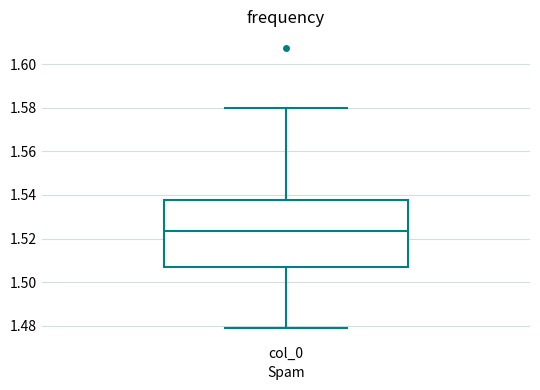

Transcribe this box plot: give where the median line is, the range the box spans, and where the two whiskers end, as read against the y-axis. The values are not printed on the chart, so give them approximately, as read against the axis.

median 1.524, box 1.508 to 1.538, whiskers 1.480 to 1.580